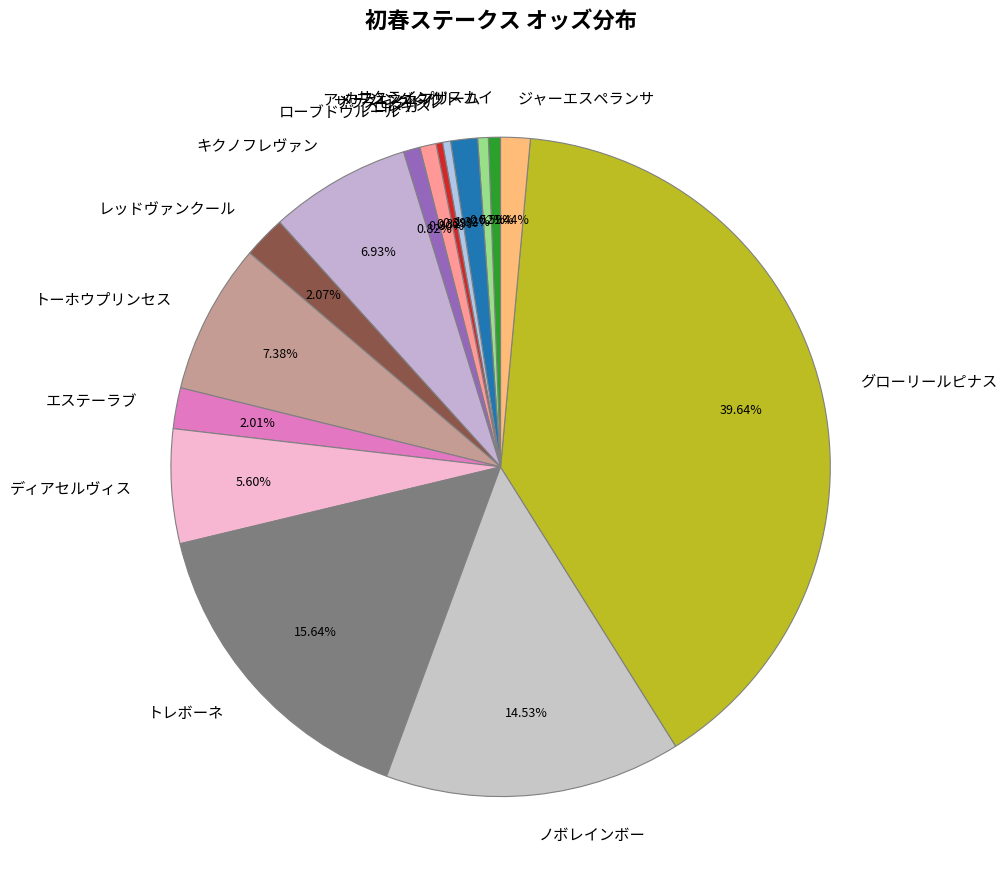

What is the largest slice in the pie chart?

グローリールピナス